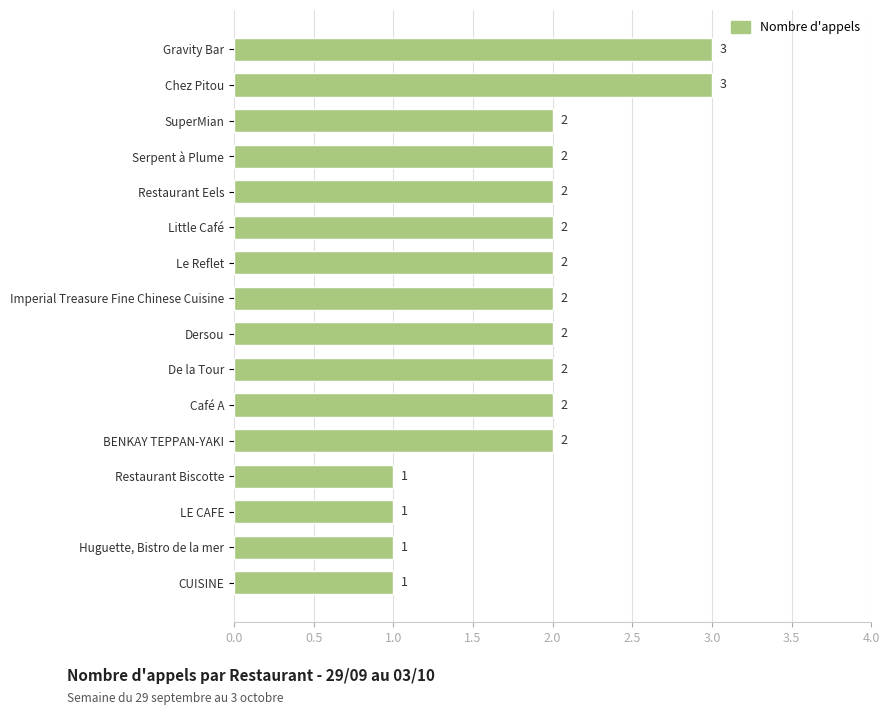

Approximately how many times larger is the value at Serpent à Plume compared to BENKAY TEPPAN-YAKI?

1.0